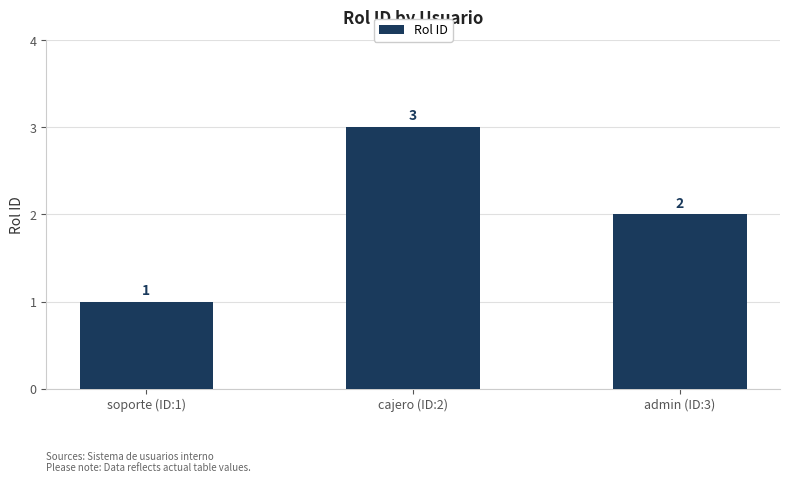

How many bars are there in total?

3